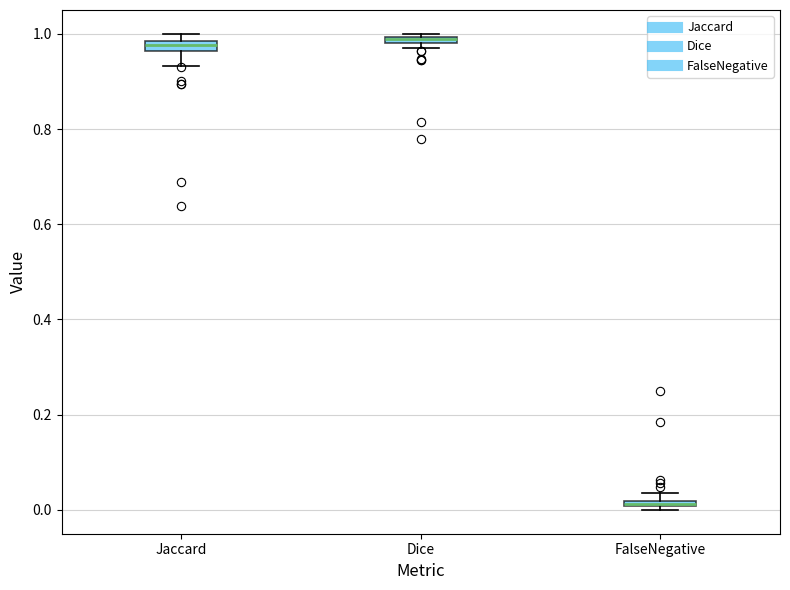

Where is the upper edge of the box for FalseNegative on the y-axis? The values are not printed on the chart, so give them approximately, as read against the axis.

0.02